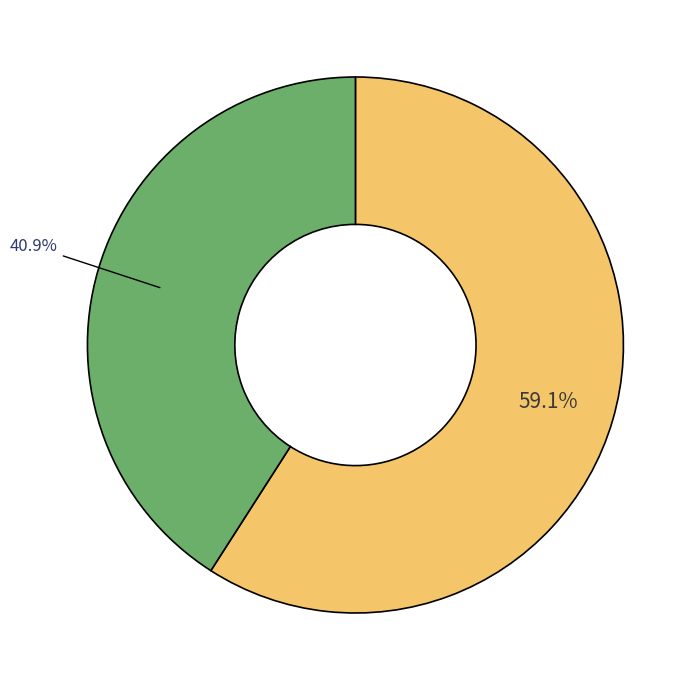

Does any single category account for the majority?

Yes